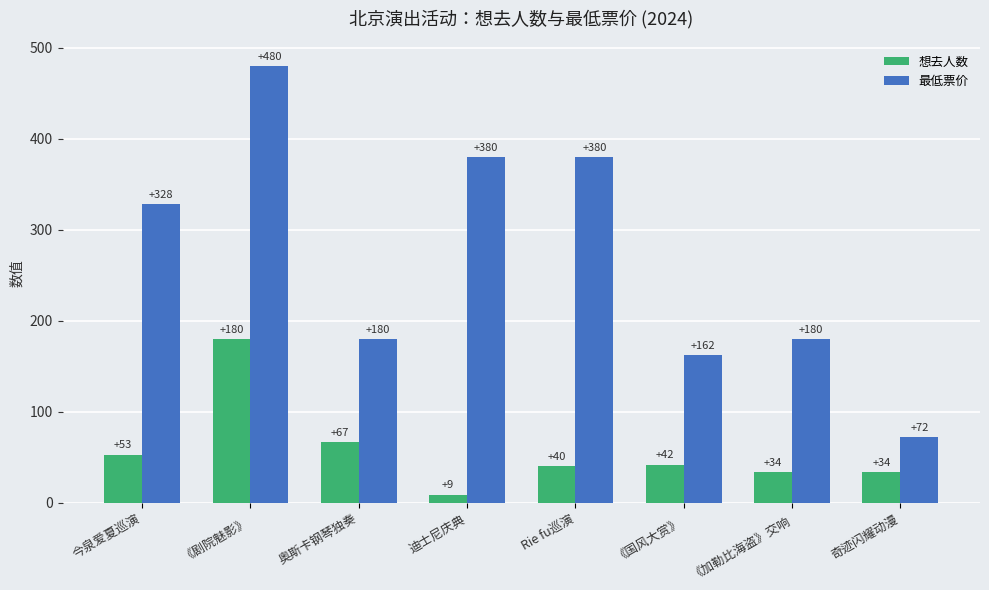

How many values in the 想去人数 series are below 42?

4